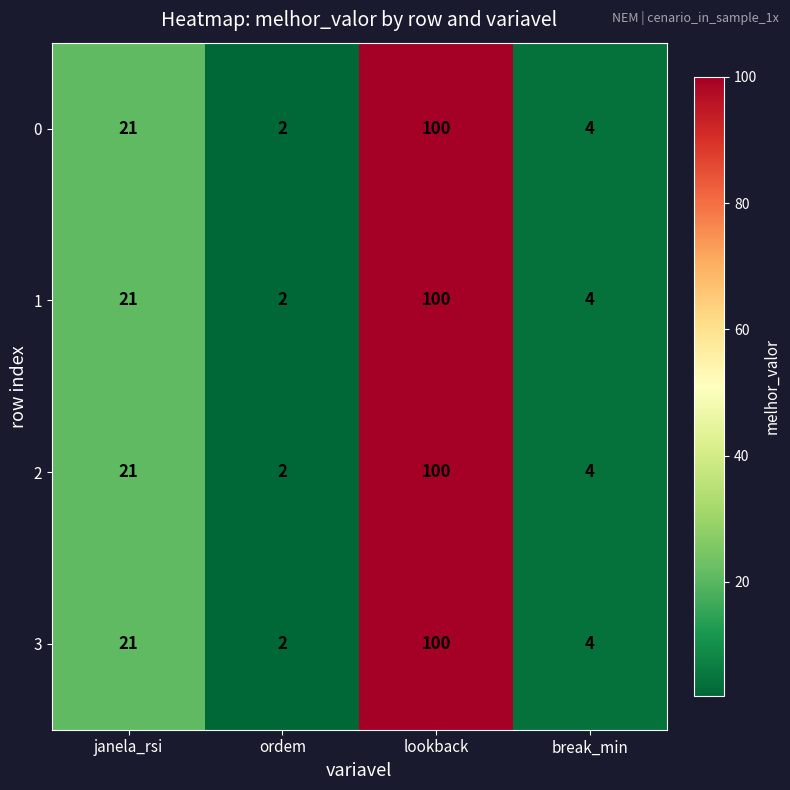

Reading left to right, extract all data points from this chart.

0: 21	2	100	4
1: 21	2	100	4
2: 21	2	100	4
3: 21	2	100	4